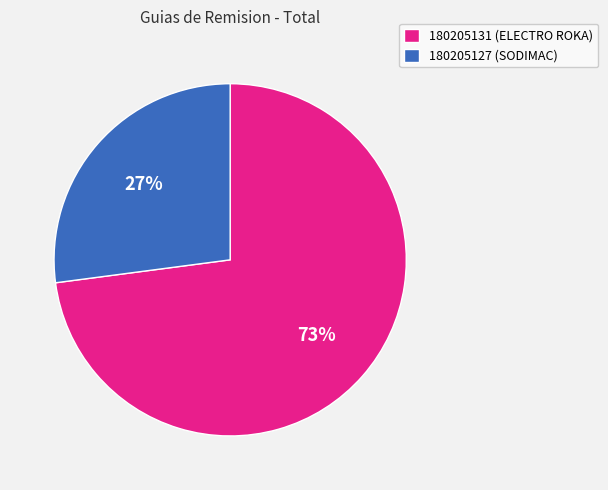

To the nearest percent, what percentage of the pie is 180205131?

73%